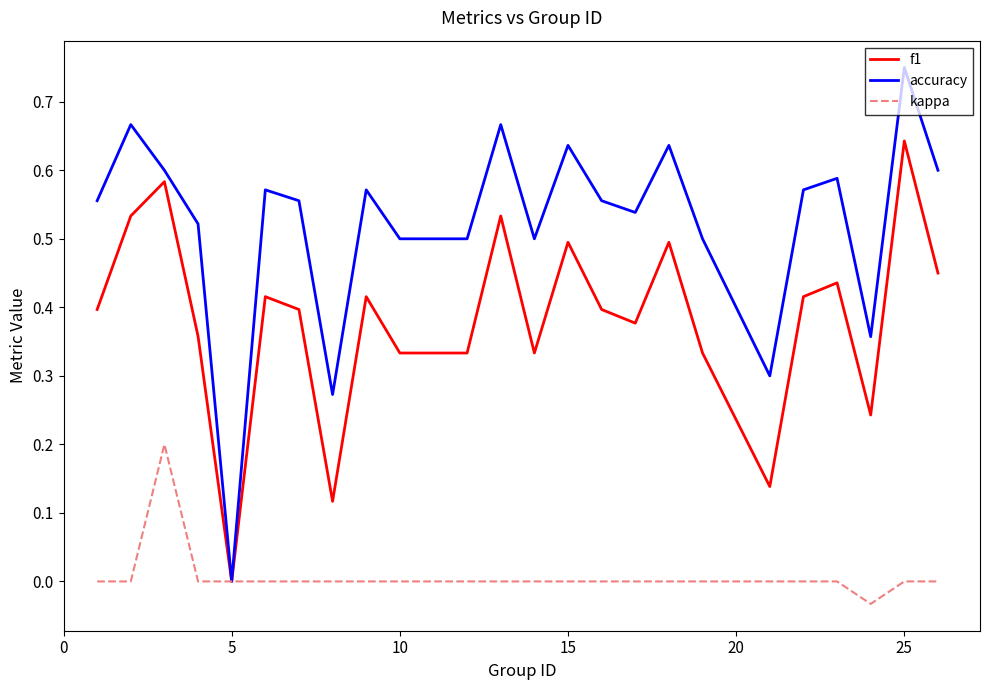

Which series has the largest total across all categories?

accuracy